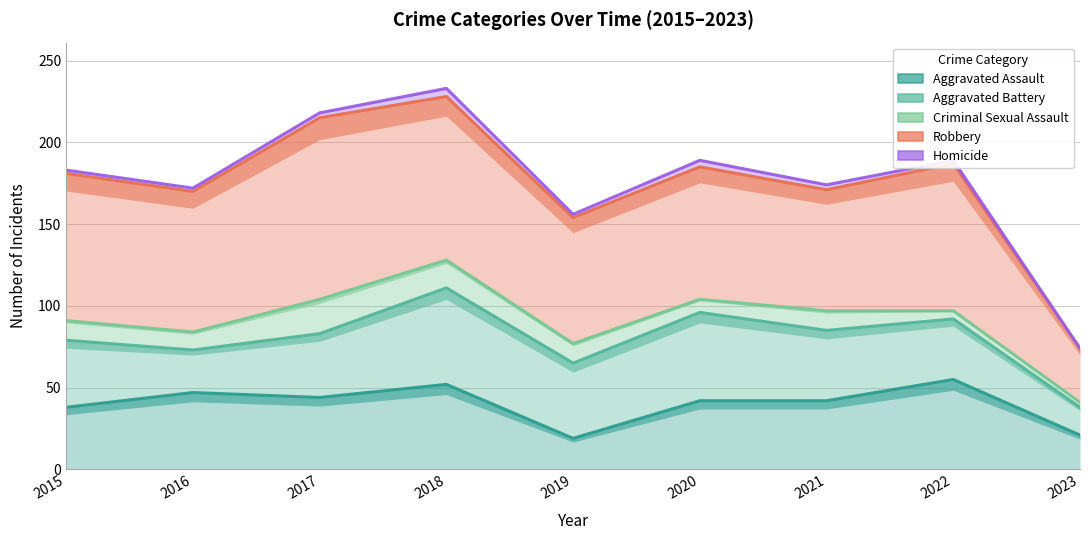

Where is Robbery nearest to the value 151?

2019